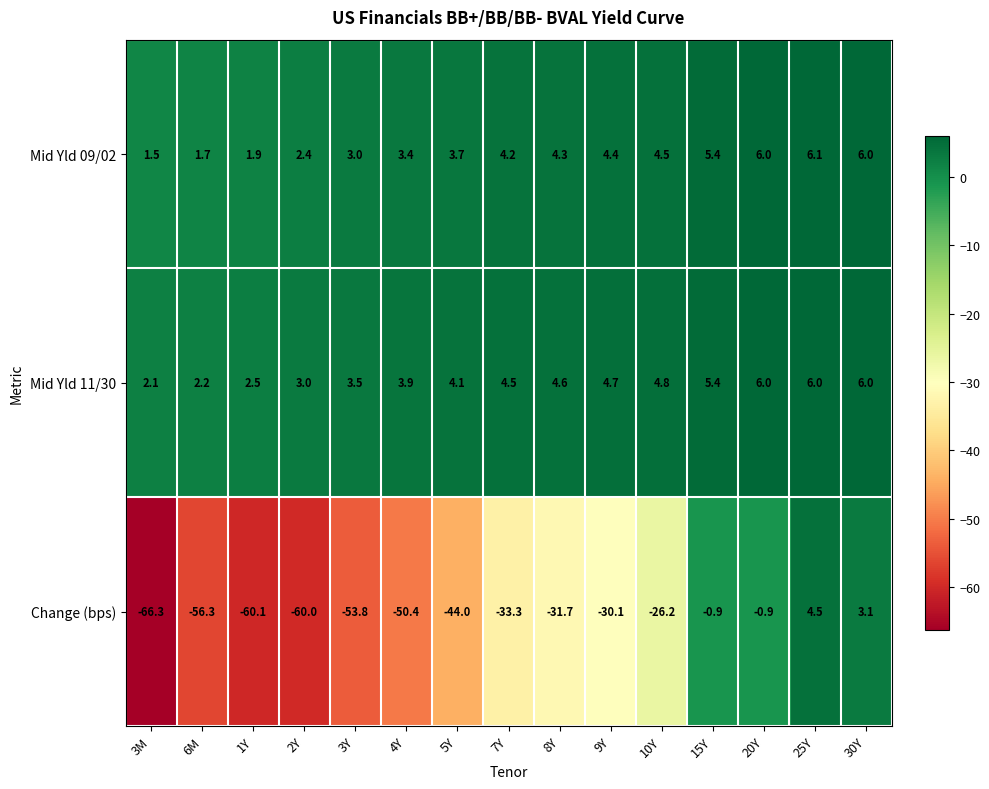

Read the Mid Yld 09/02 value at 8Y.

4.3